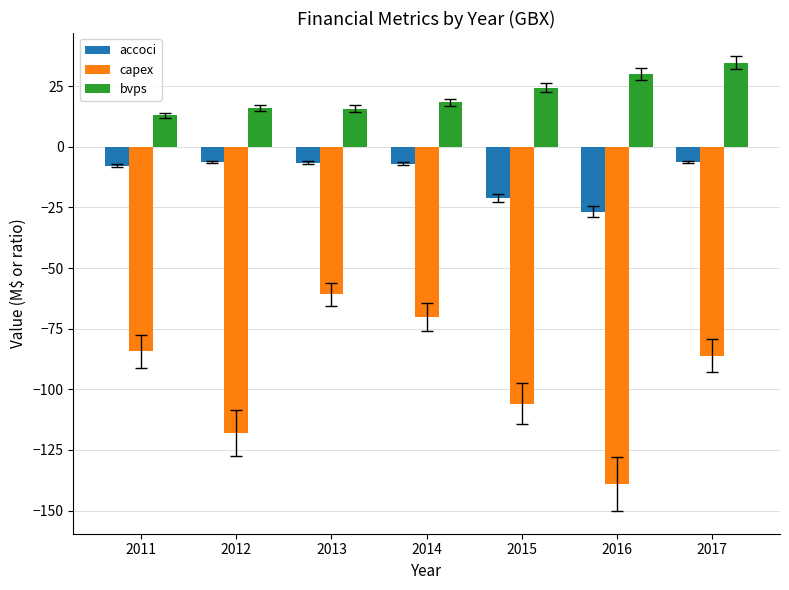

What is the average value of the bvps series?

21.7